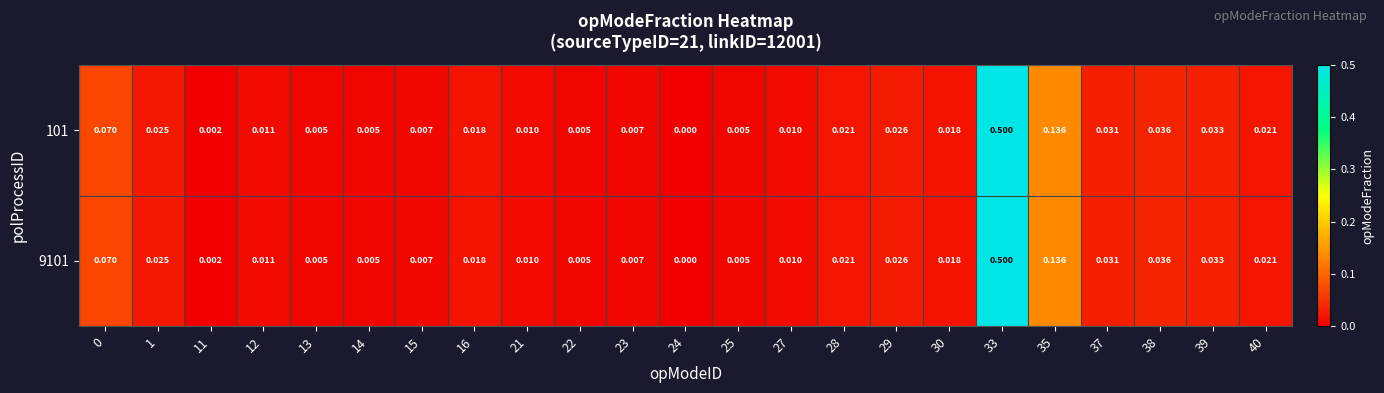

Is the value of 9101 at 30 greater than the value of 101 at 24?

Yes